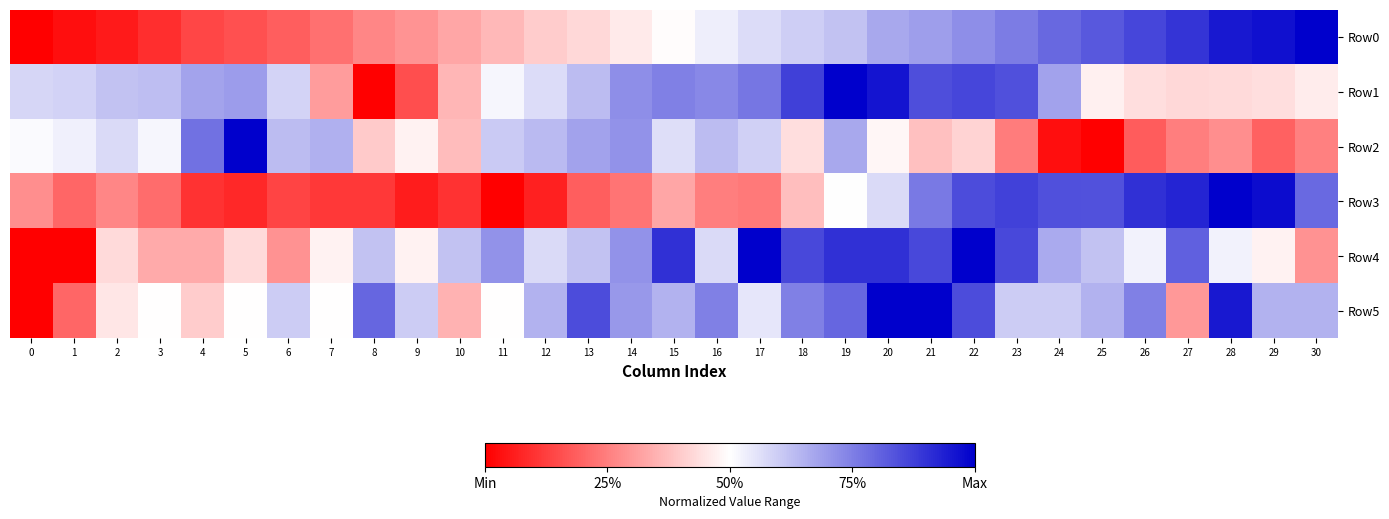

At how many categories does at least one series exceed 0?

31